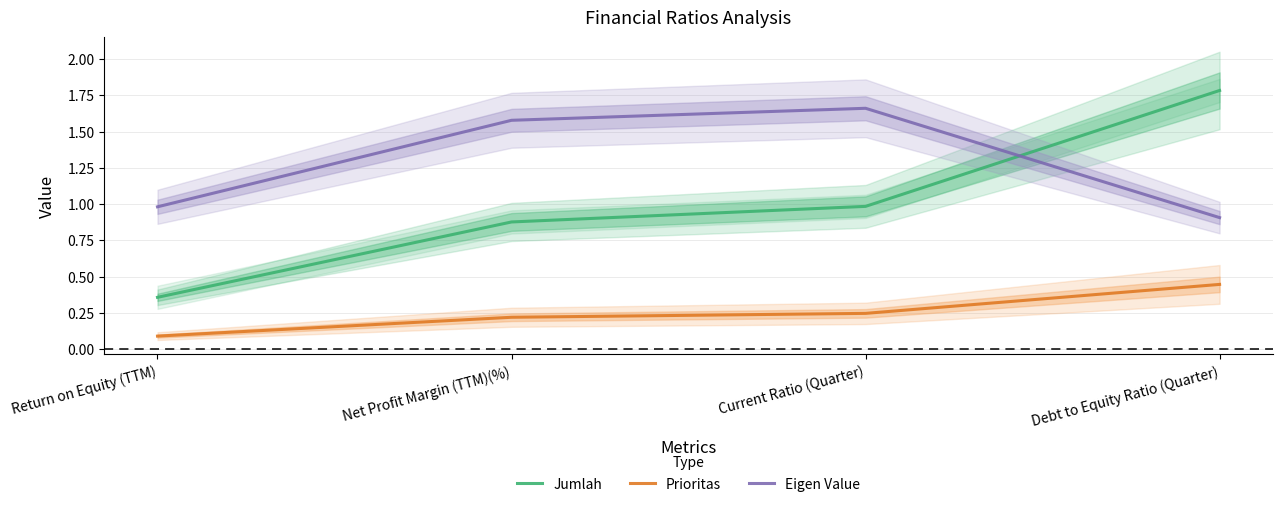

At which label does Prioritas reach its minimum?

Return on Equity (TTM)